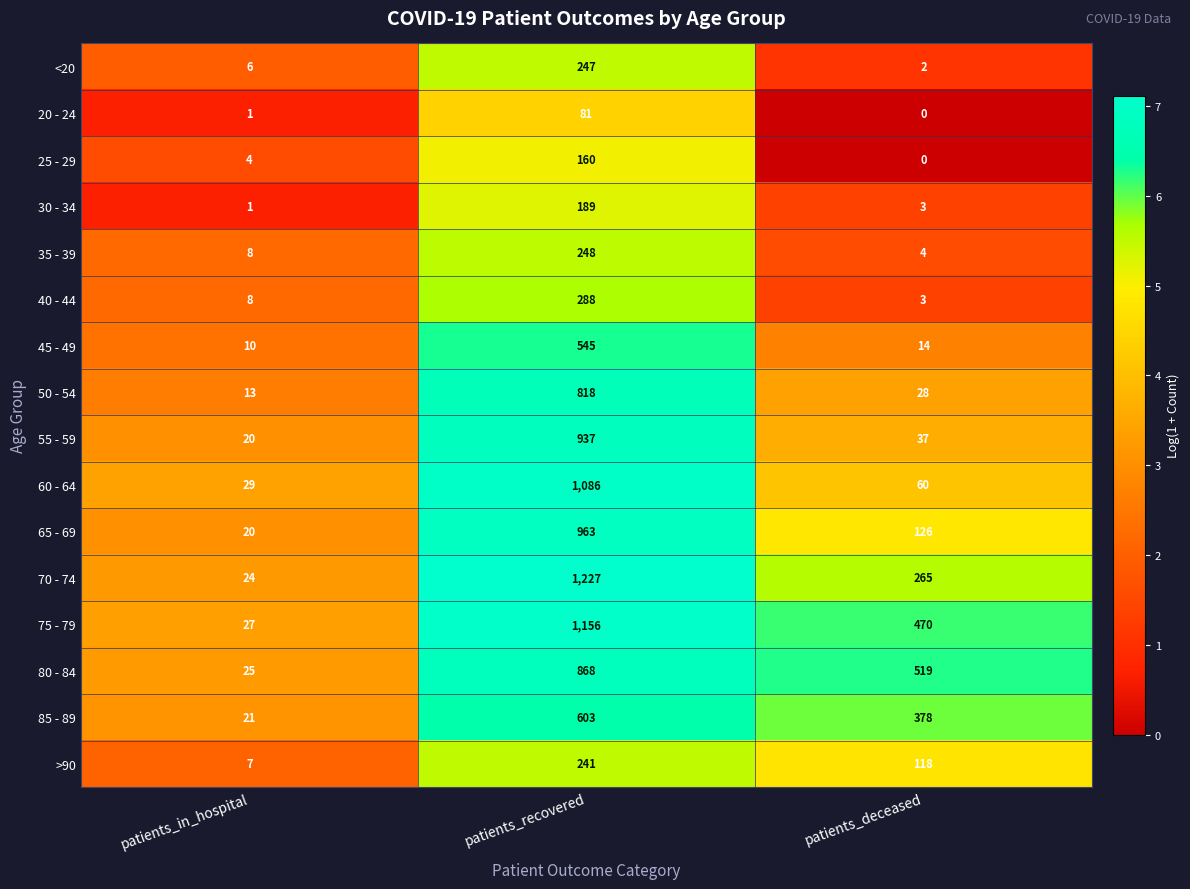

True or false: 85 - 89 has a value of 603 at patients_recovered.

True